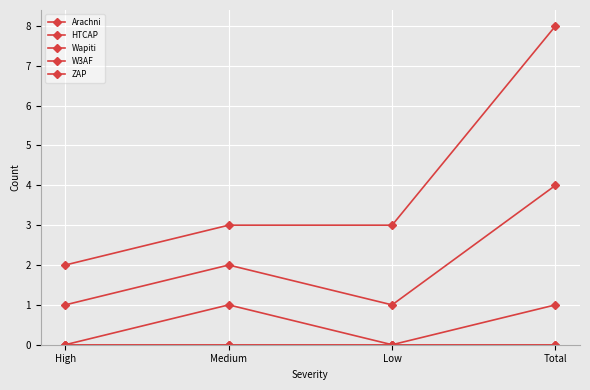

Is this an area chart (filled region under the line)?

No